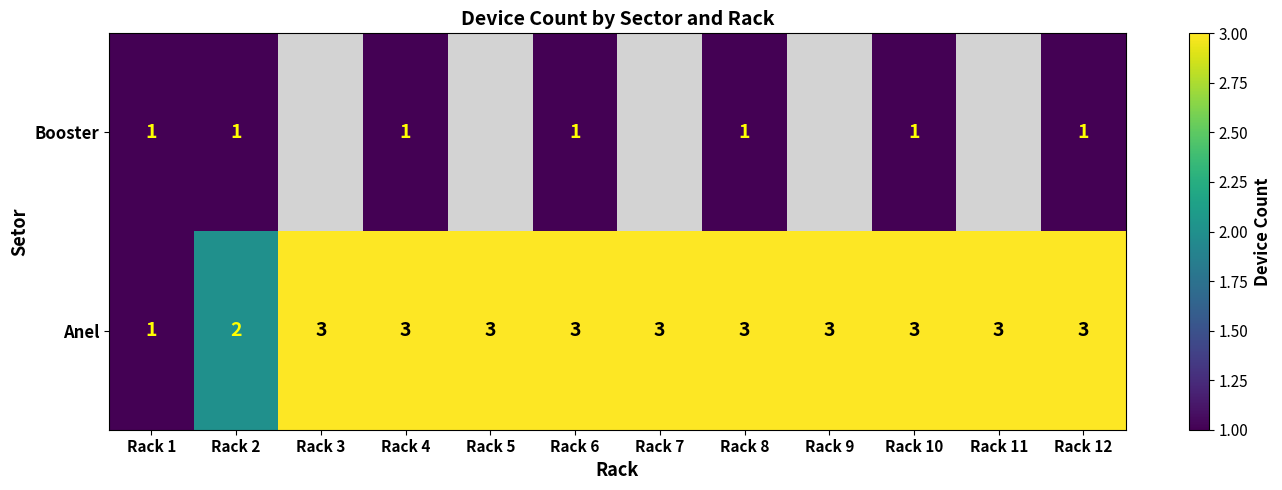

Is the value of Anel at Rack 3 greater than the value of Booster at Rack 8?

Yes